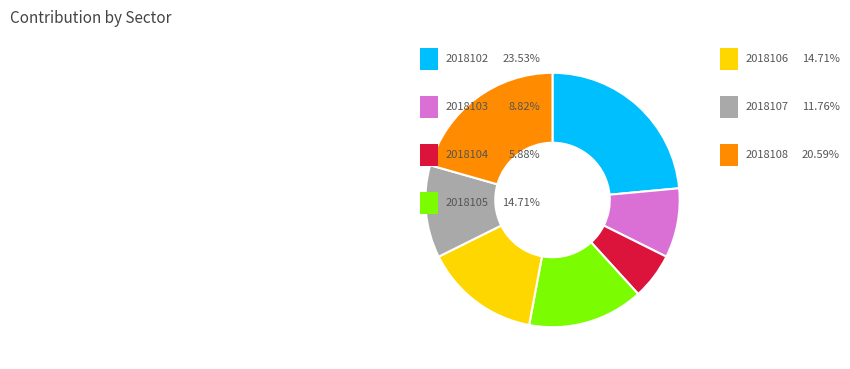

How many slices are in this pie chart?

7